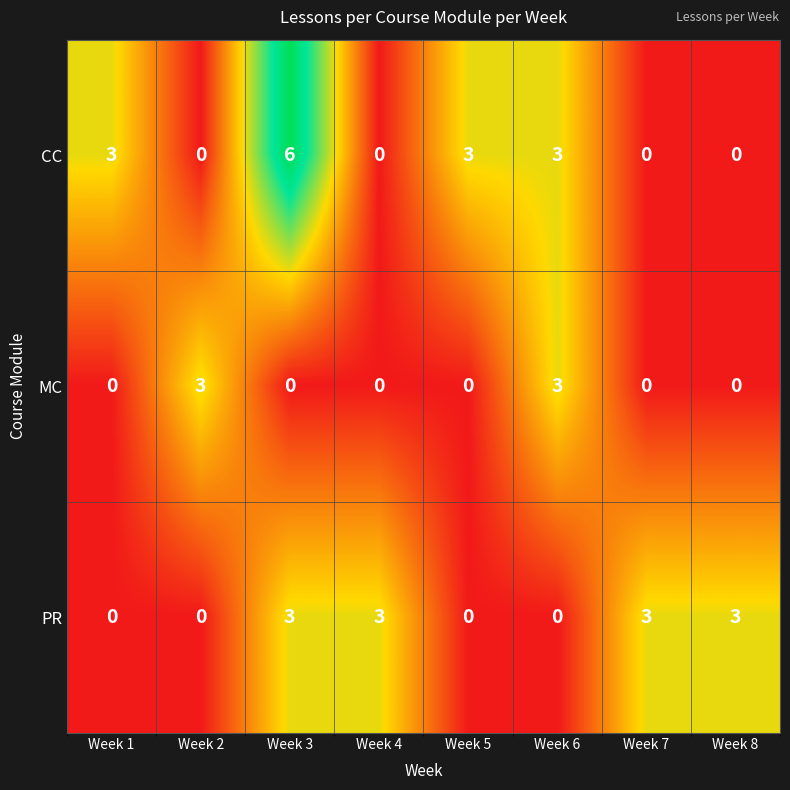

How many data points does each series have?

8